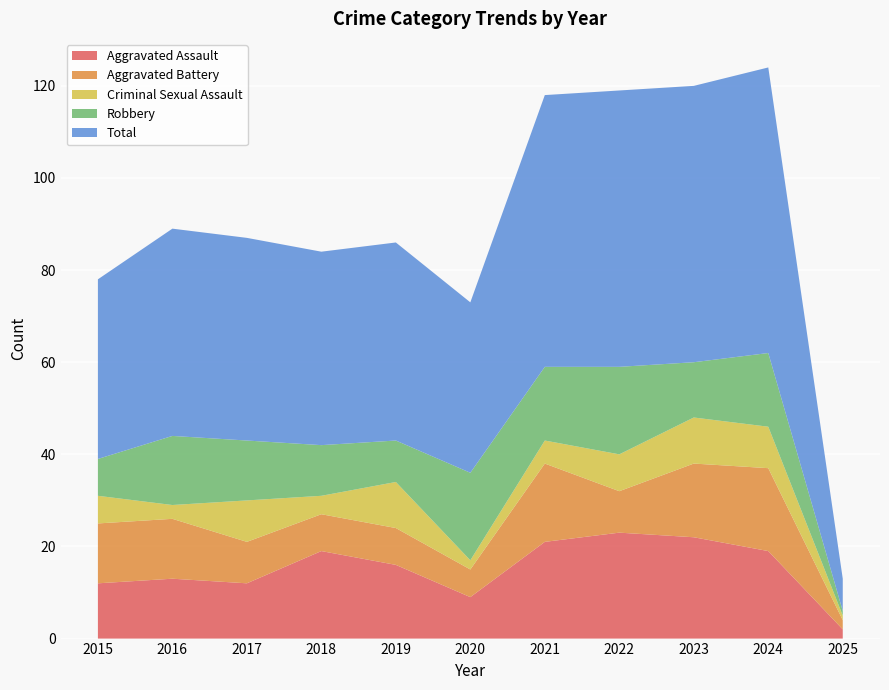

Reading left to right, list all the values displayed in this chart.

Aggravated Assault: 12	13	12	19	16	9	21	23	22	19	2
Aggravated Battery: 13	13	9	8	8	6	17	9	16	18	2
Criminal Sexual Assault: 6	3	9	4	10	2	5	8	10	9	1
Robbery: 8	15	13	11	9	19	16	19	12	16	1
Total: 39	45	44	42	43	37	59	60	60	62	7